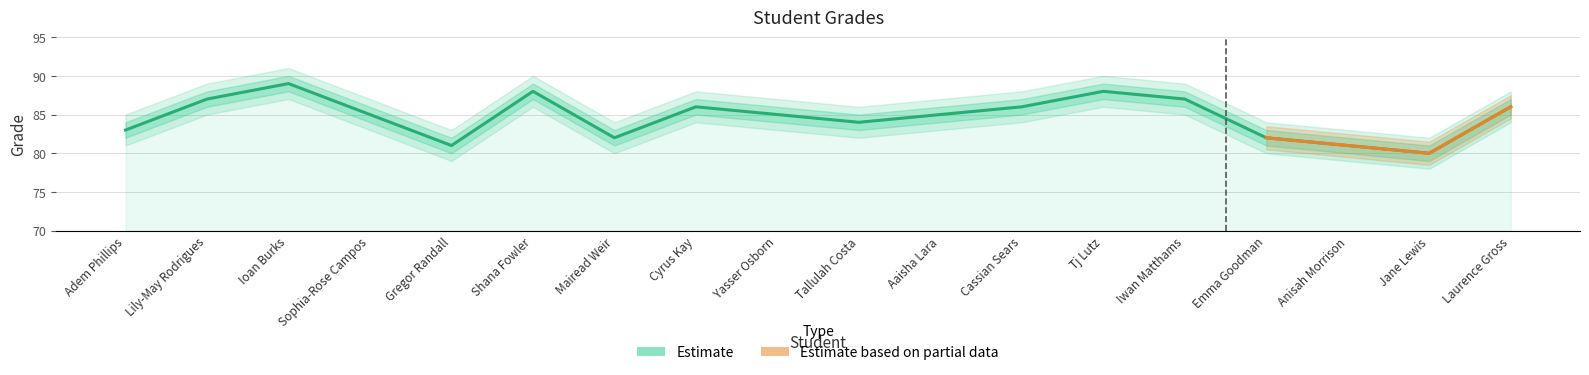

How many interior local valleys (lower than both neighbors) does the data have?

4